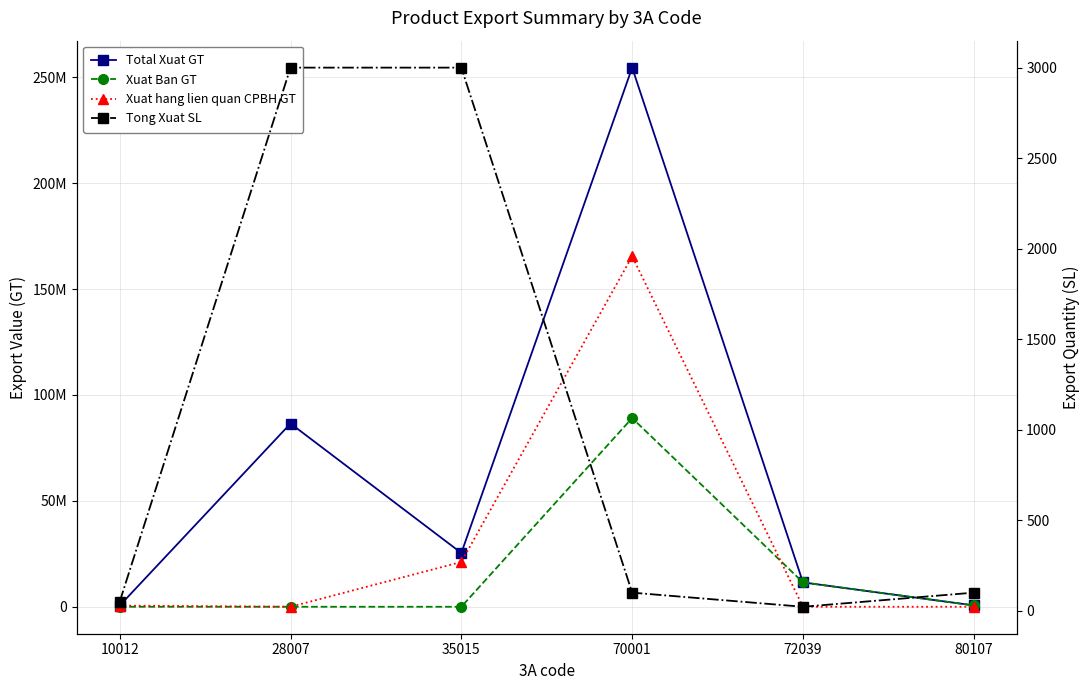

Which series has the largest total across all categories?

Total Xuat GT